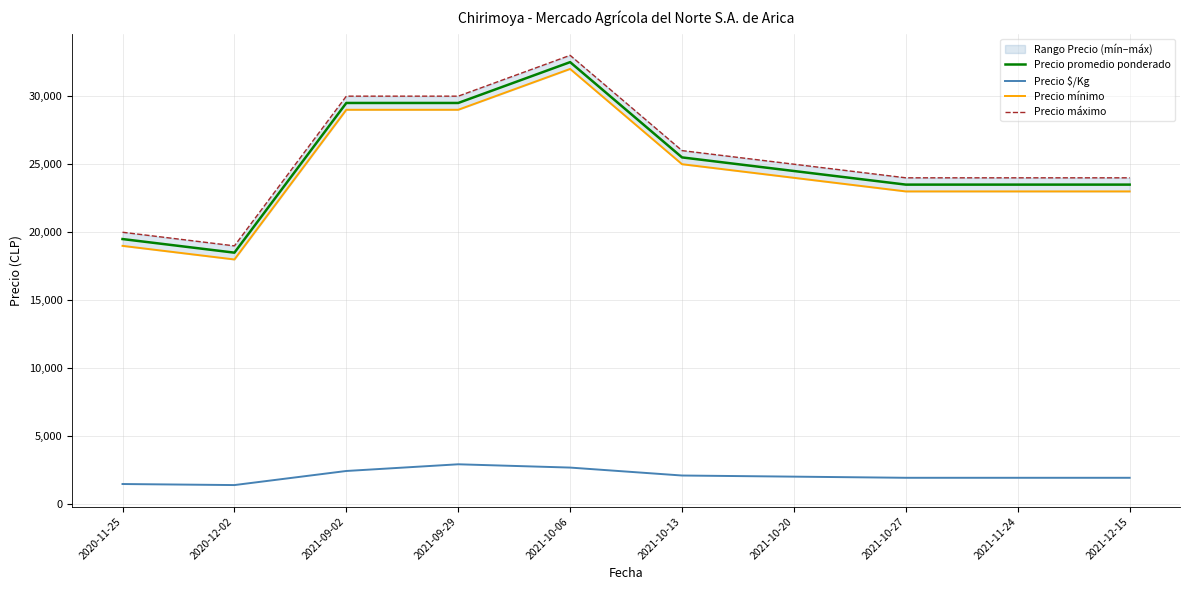

True or false: Precio máximo and Precio $/Kg intersect in this chart.

False